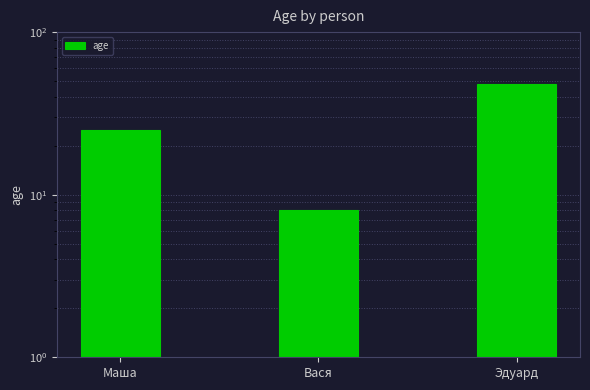

Which category has the highest value across all series?

Эдуард